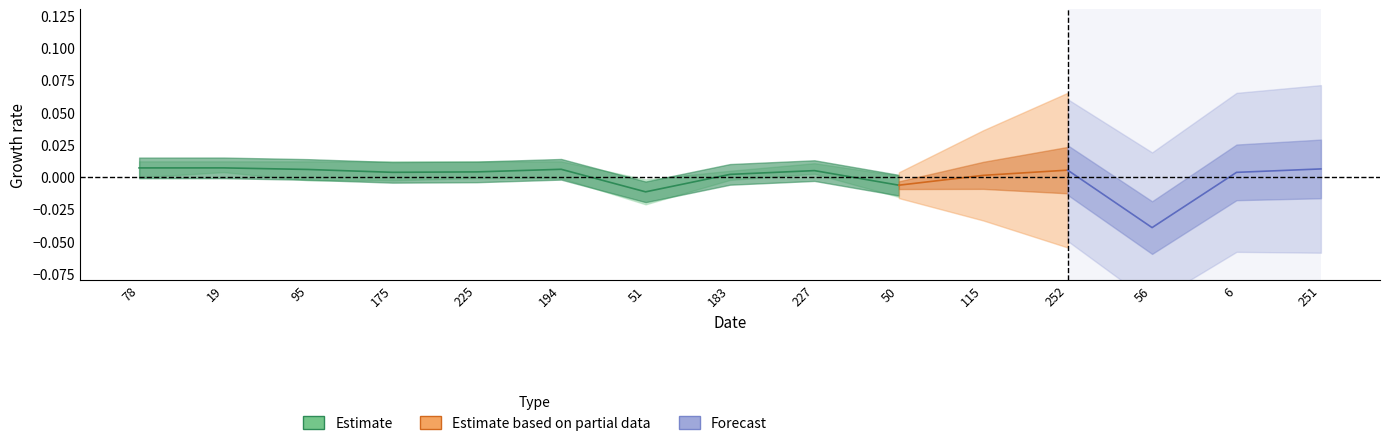

At which category does the chart reach its minimum across all series?

56